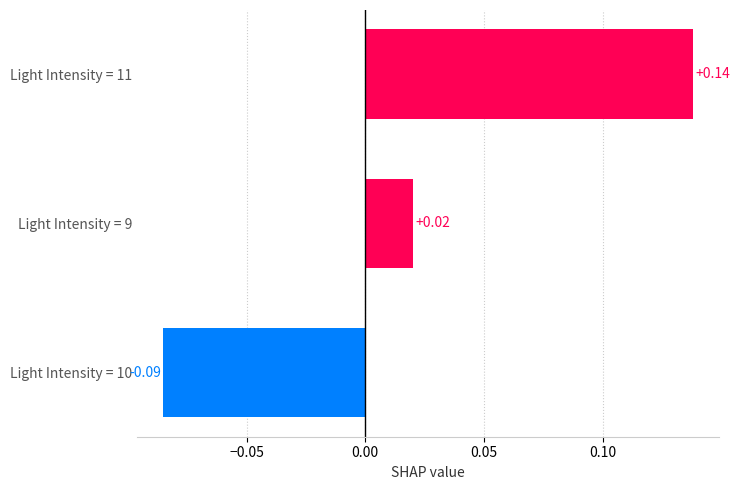

List the labels in order of value, smallest first.

Light Intensity = 10, Light Intensity = 9, Light Intensity = 11